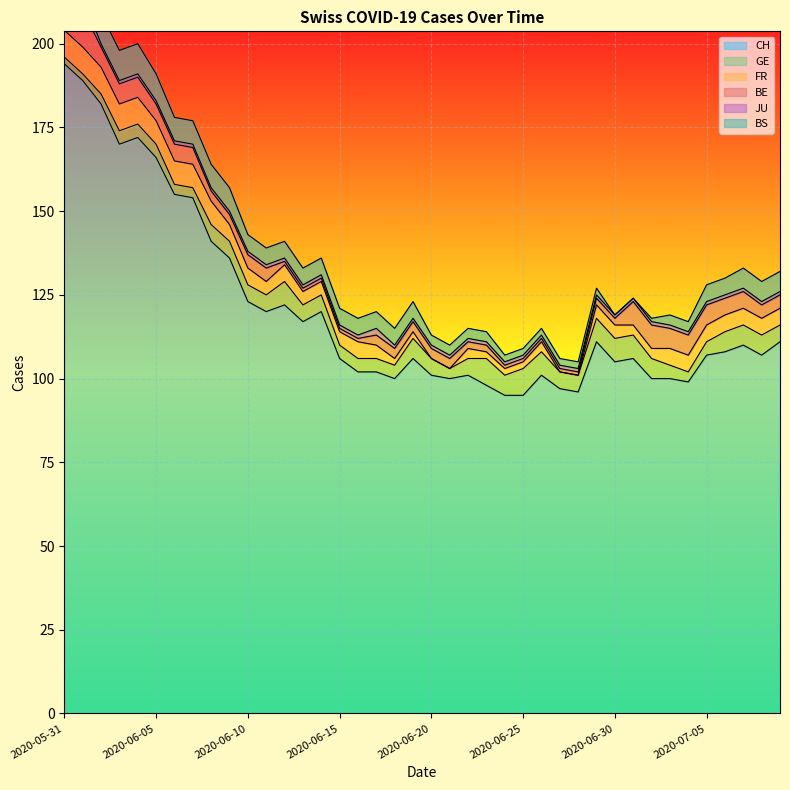

True or false: JU and CH cross at least once.

False